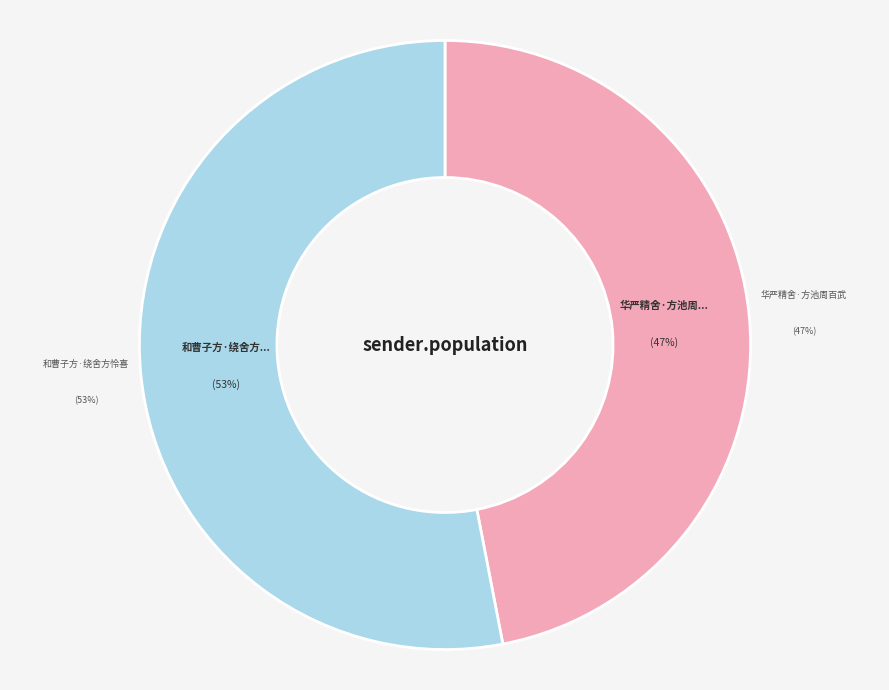

To the nearest percent, what is the average slice percentage?

50%